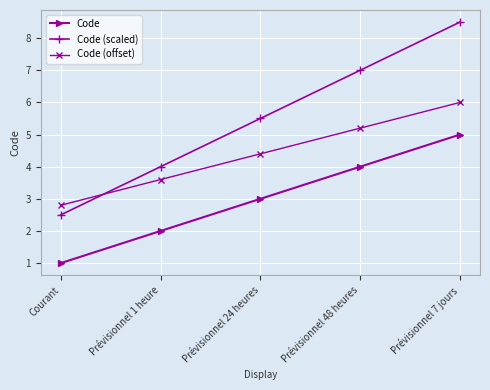

What is the sum of all Code (offset) values?

22.0